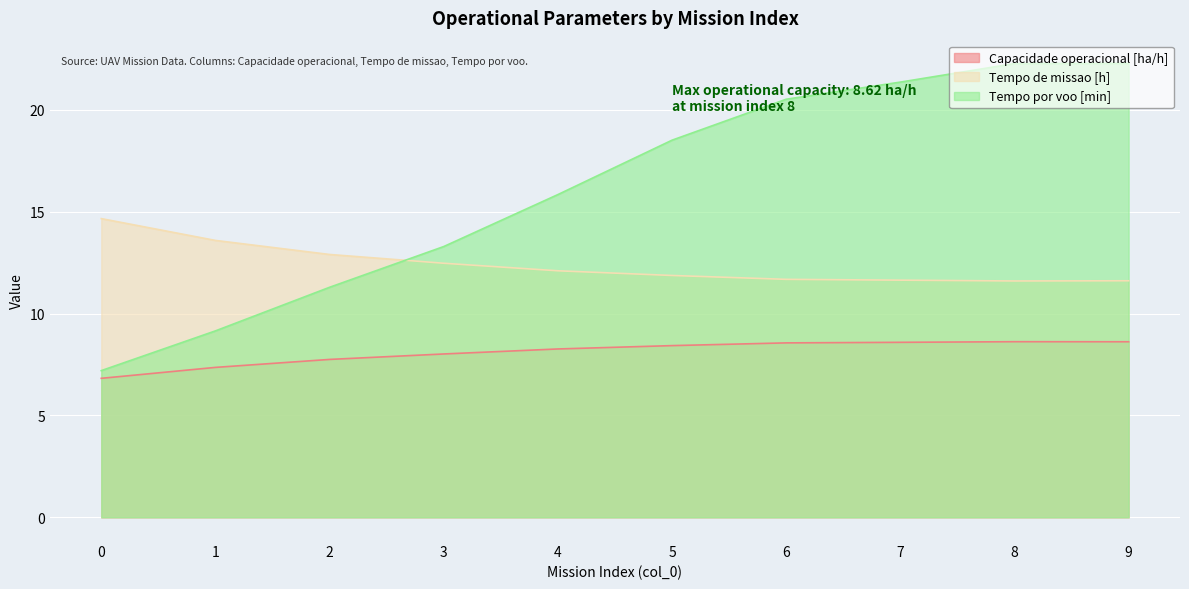

Count the number of data series in this chart.

3